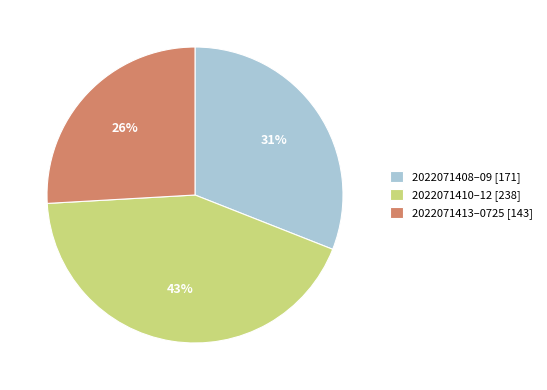

Rank the categories by value from highest to lowest.

2022071410–12 [238], 2022071408–09 [171], 2022071413–0725 [143]